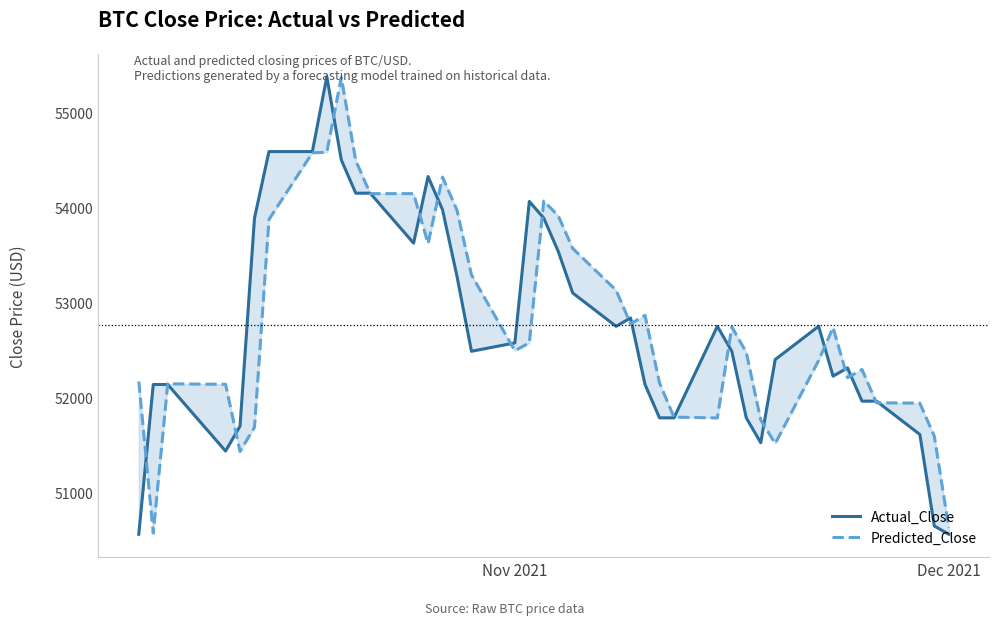

How many intersections are there between Actual_Close and Predicted_Close?

20